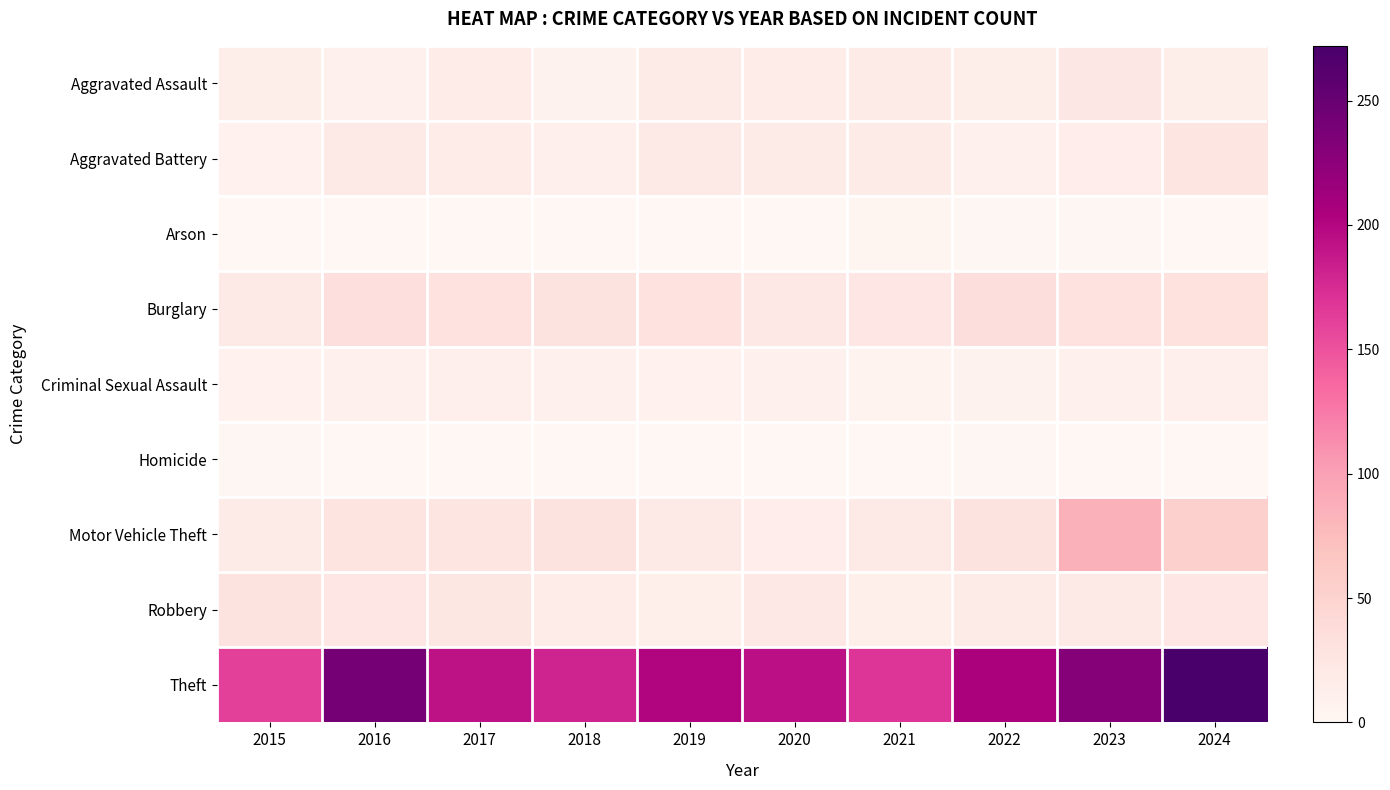

What is the difference between the highest and lowest values at 2016?

241